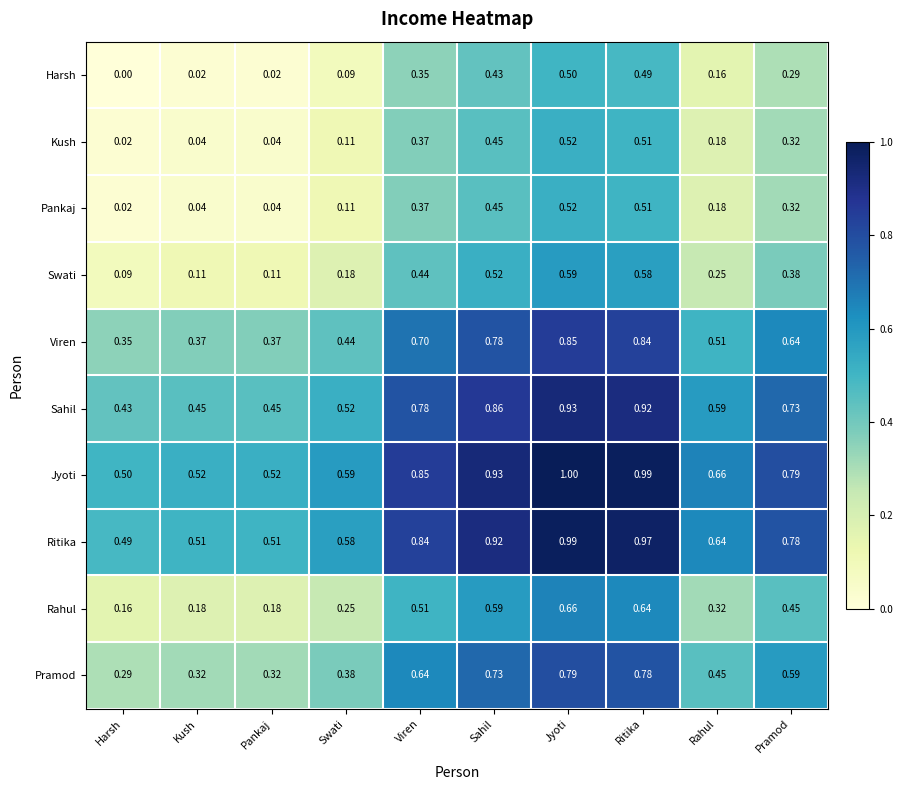

Which category has the lowest value in the Sahil series?

Harsh